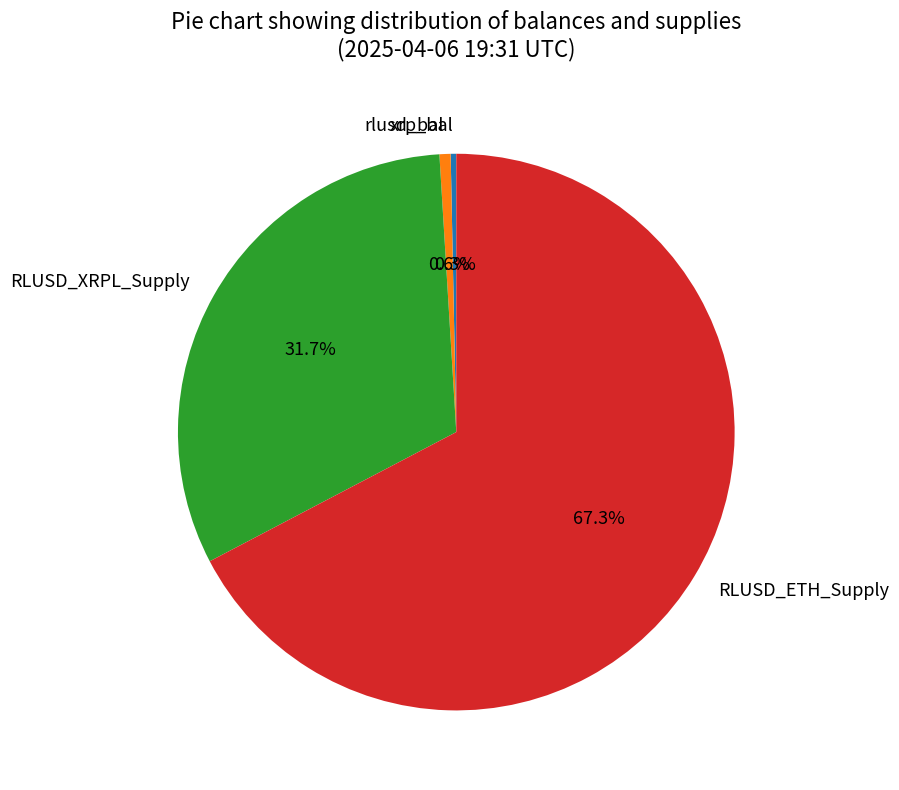

Which slice is the largest?

RLUSD_ETH_Supply